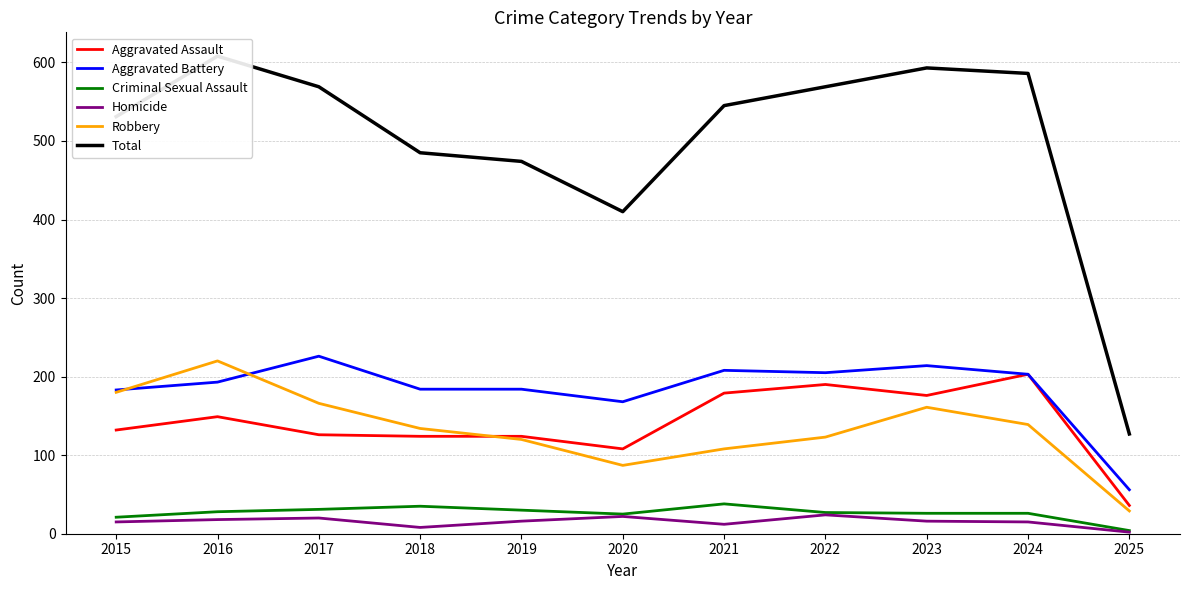

Which category has the highest value in the Total series?

2016